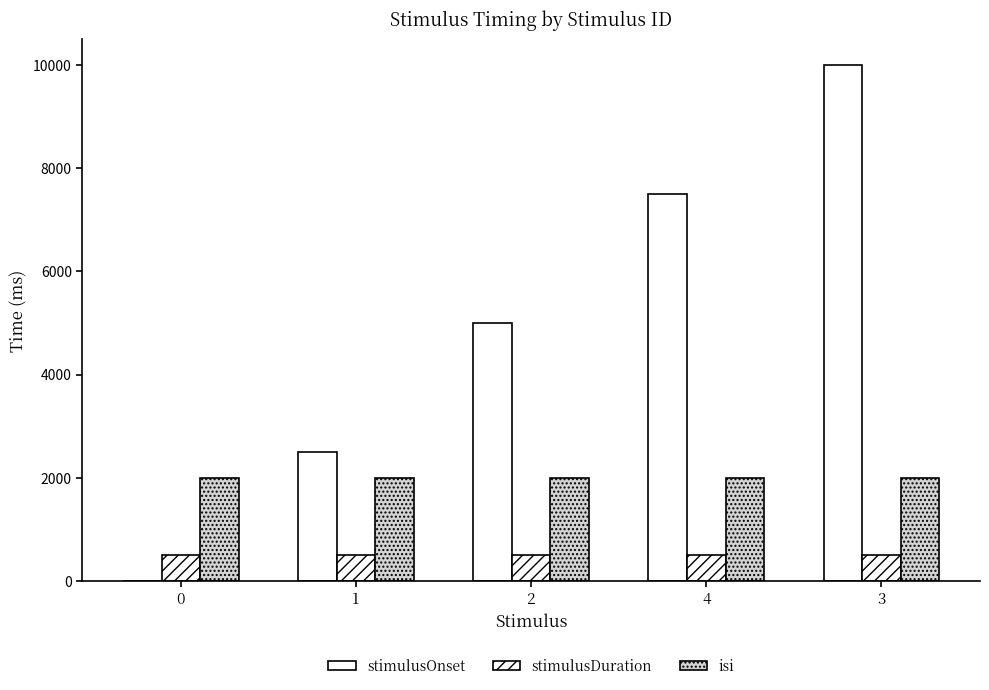

How many series are shown in this chart?

3